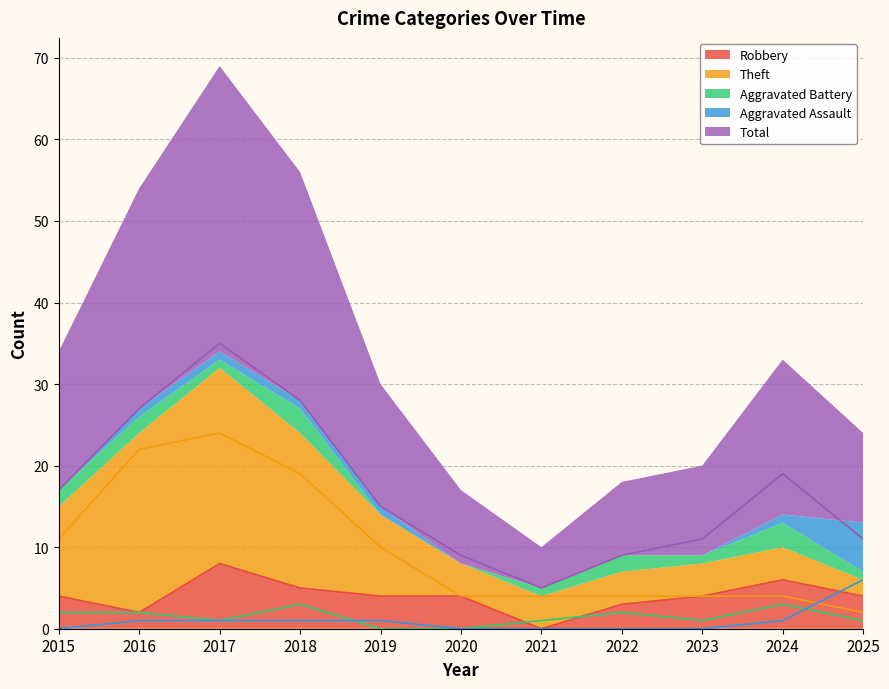

At which label does Robbery reach its minimum?

2021